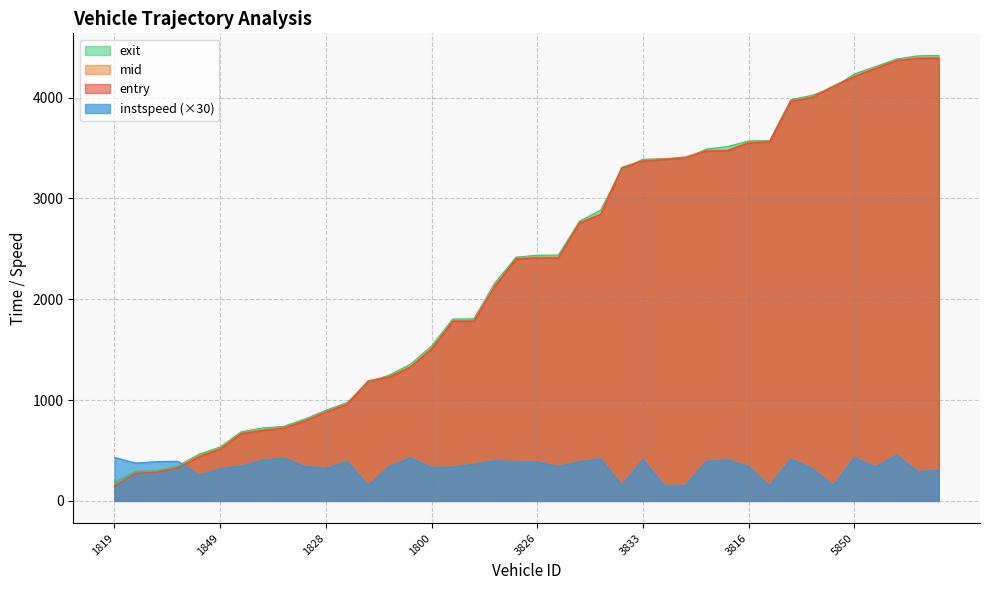

Which category has the highest value in the exit series?

5830